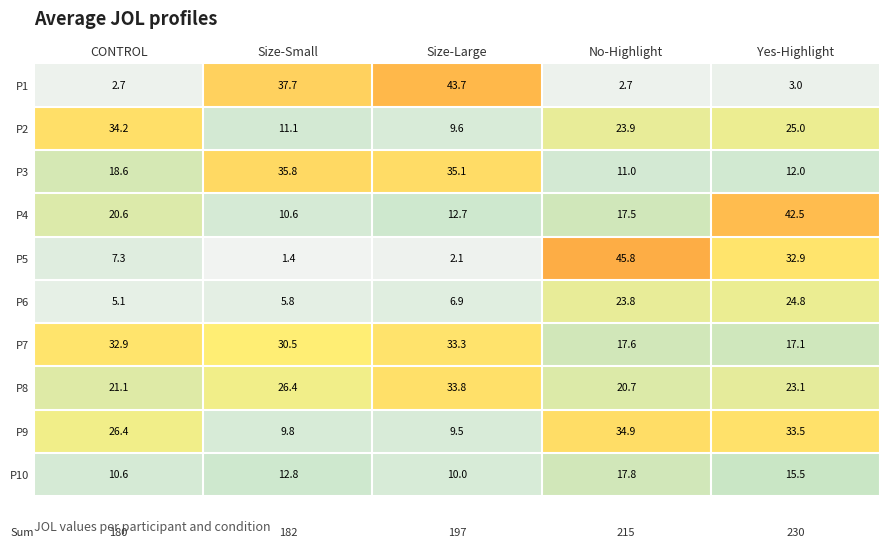

How many categories are shown in the chart?

5